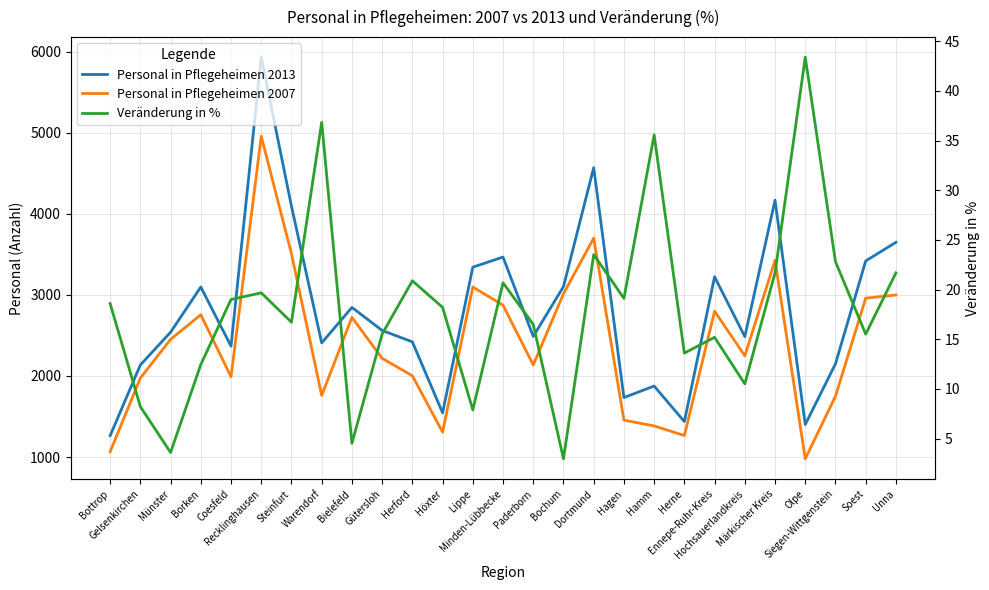

At how many categories does at least one series exceed 2250?

19